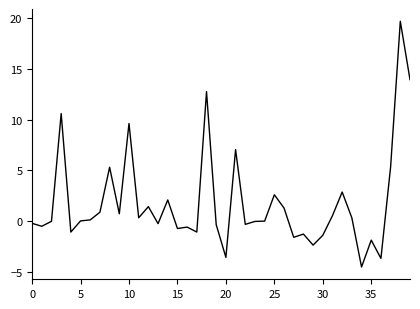

What is the smallest value displayed?

-4.5